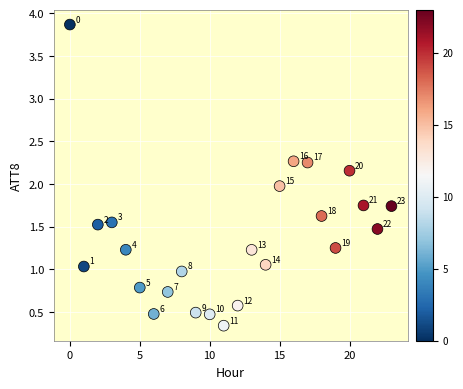

What Y value in the scatter plot is closest to 2?

2.0